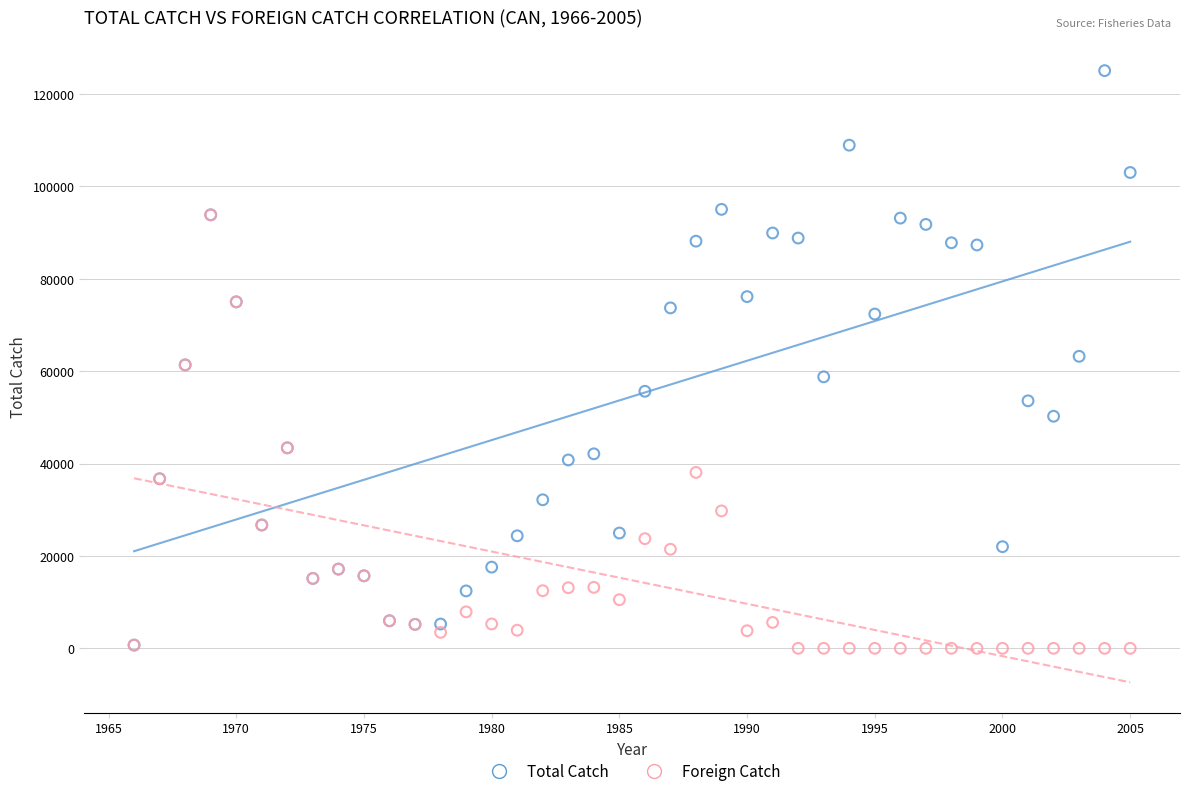

What are all the series names shown in the legend?

Total Catch, Foreign Catch